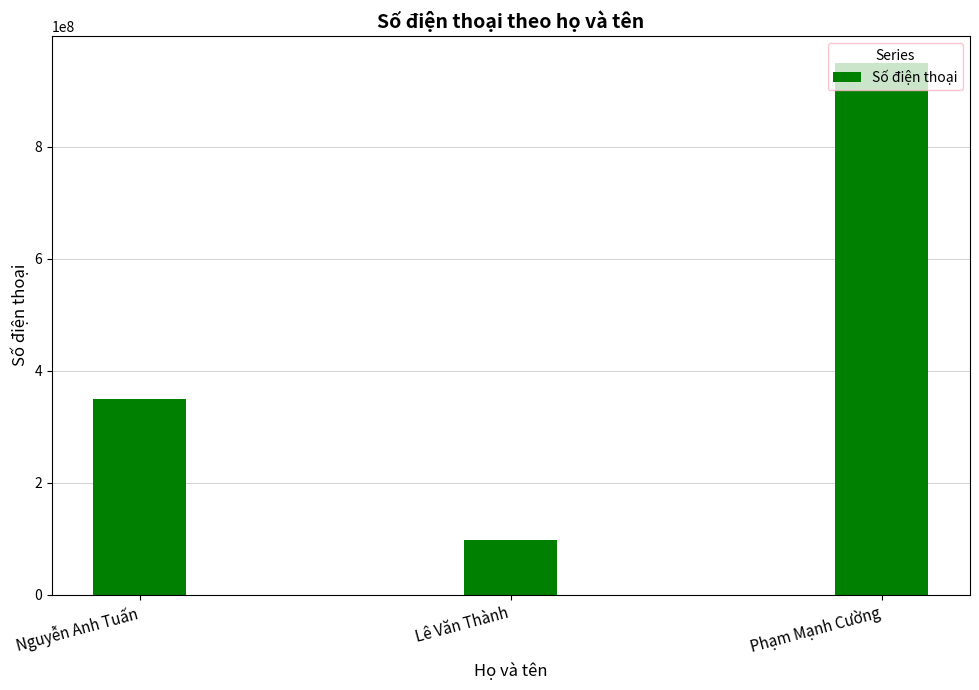

What is the change in value from Nguyễn Anh Tuấn to Phạm Mạnh Cường?

+600298102